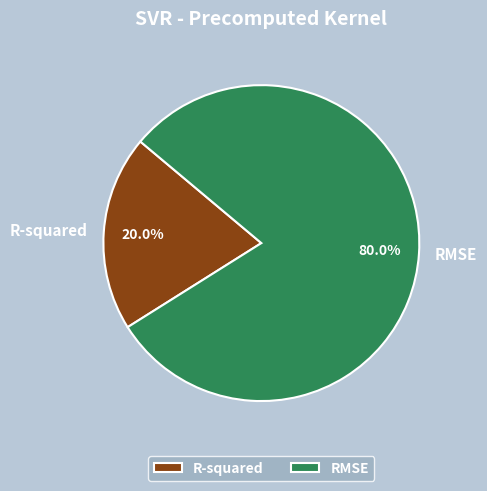

The RMSE slice represents 80% of the pie. True or false?

True